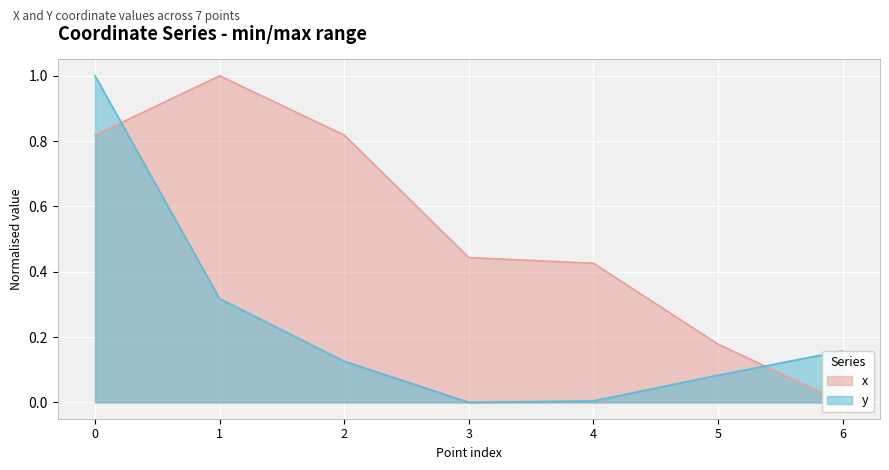

What is the difference between the y values at 3 and 6?

0.2